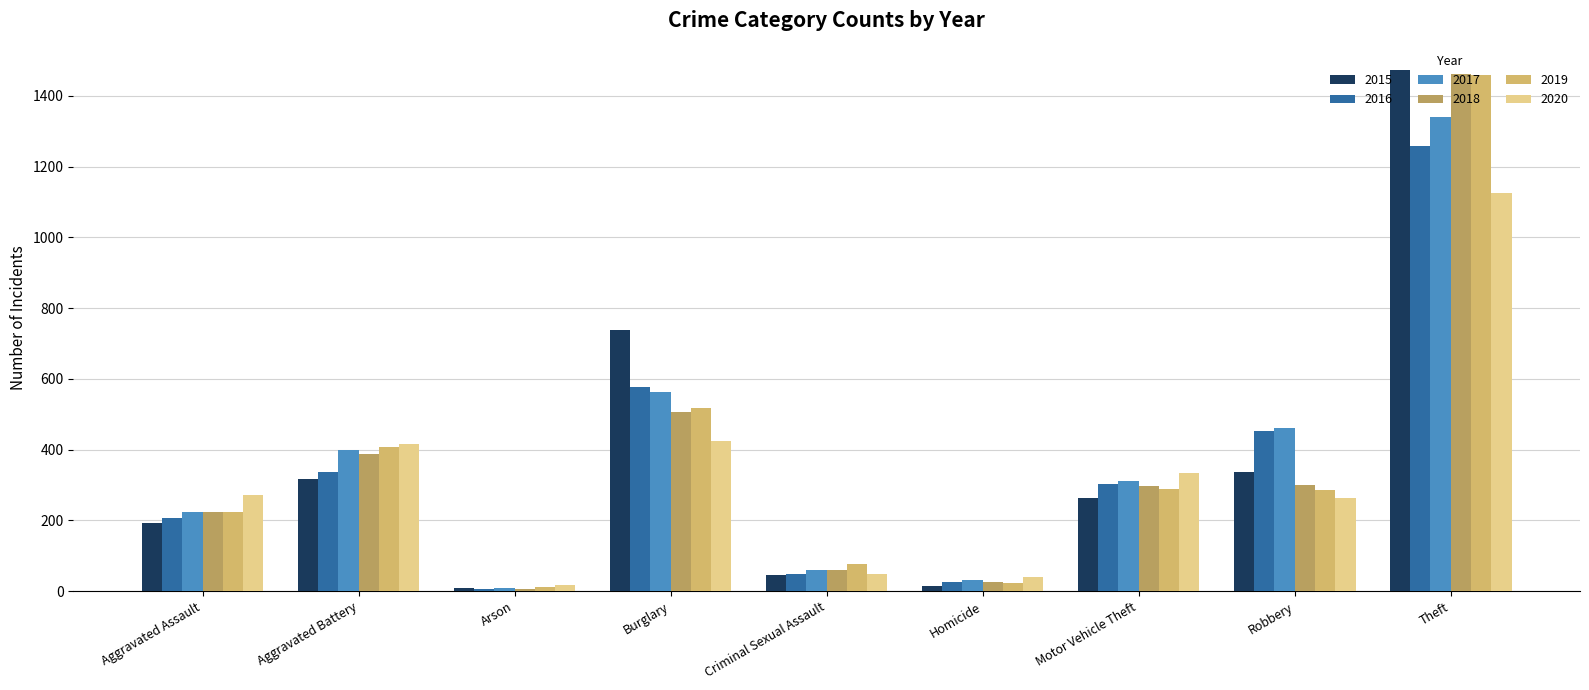

Where is 2018 nearest to the value 734?

Burglary